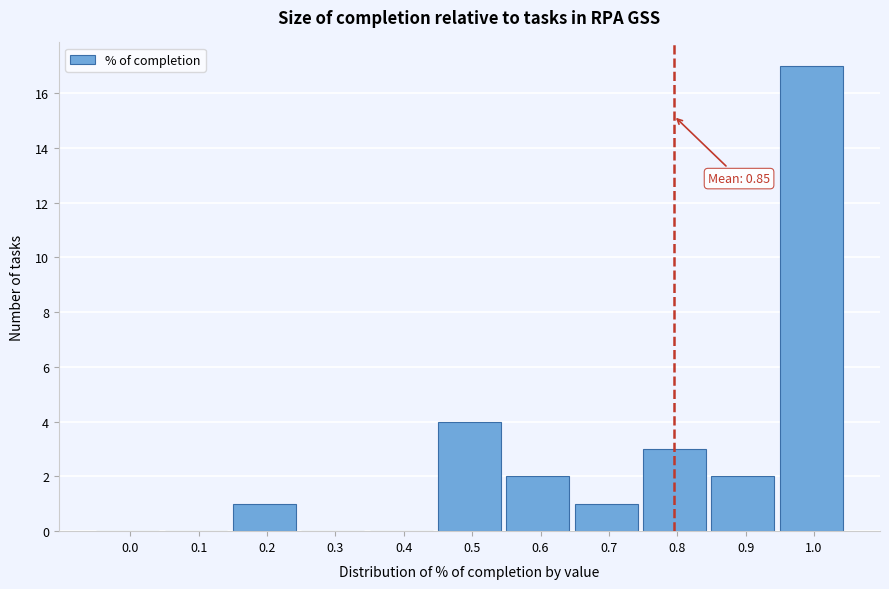

Reading left to right, what are all the values shown in this chart?

0.0=0	0.1=0	0.2=1	0.3=0	0.4=0	0.5=4	0.6=2	0.7=1	0.8=3	0.9=2	1.0=17